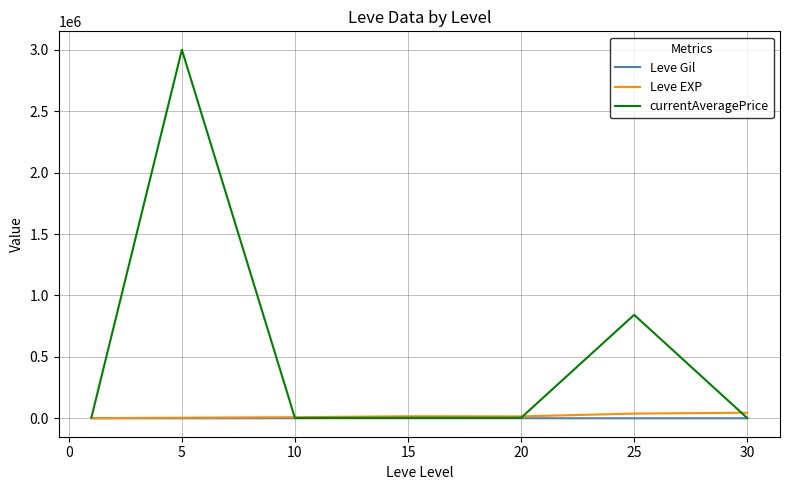

What is the greatest value displayed?

3000633.8